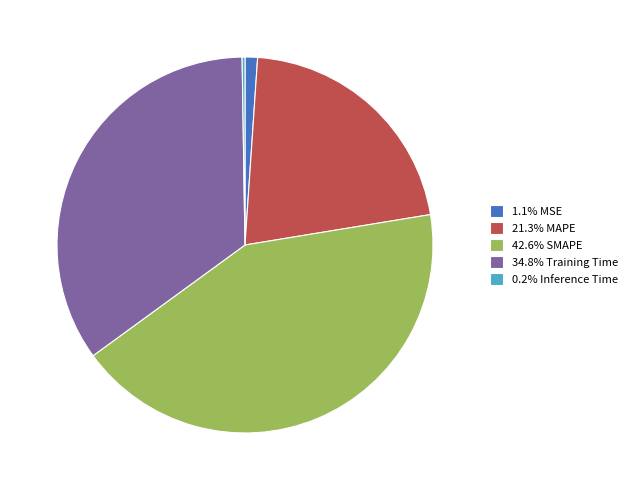

Is there any slice that represents more than half of the pie?

No